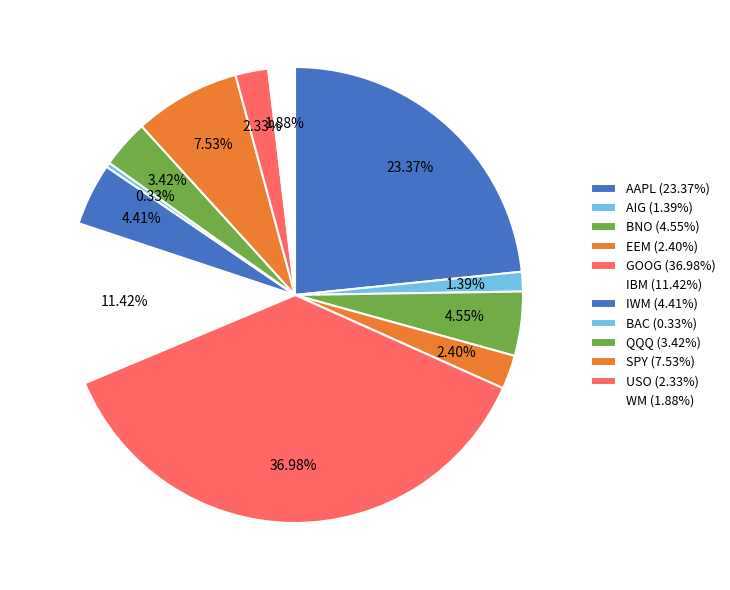

To the nearest percent, what is the difference between the SPY and BNO slice percentages?

3%